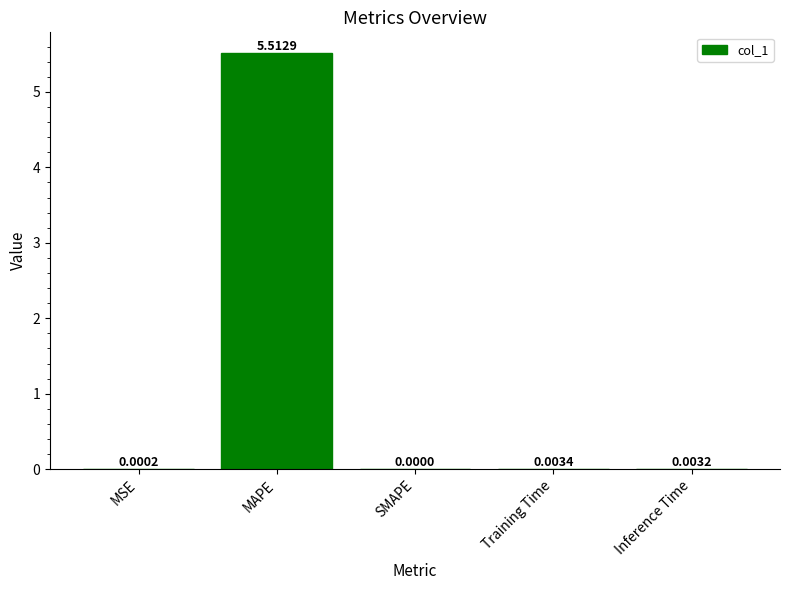

Which has a higher value, MSE or SMAPE?

MSE